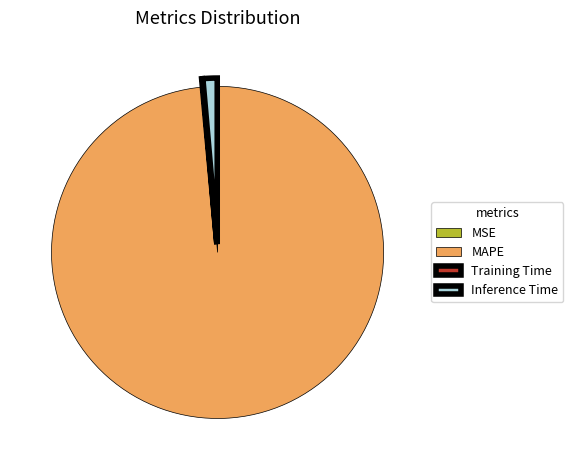

Do Inference Time and MAPE together represent more than half of the pie?

Yes